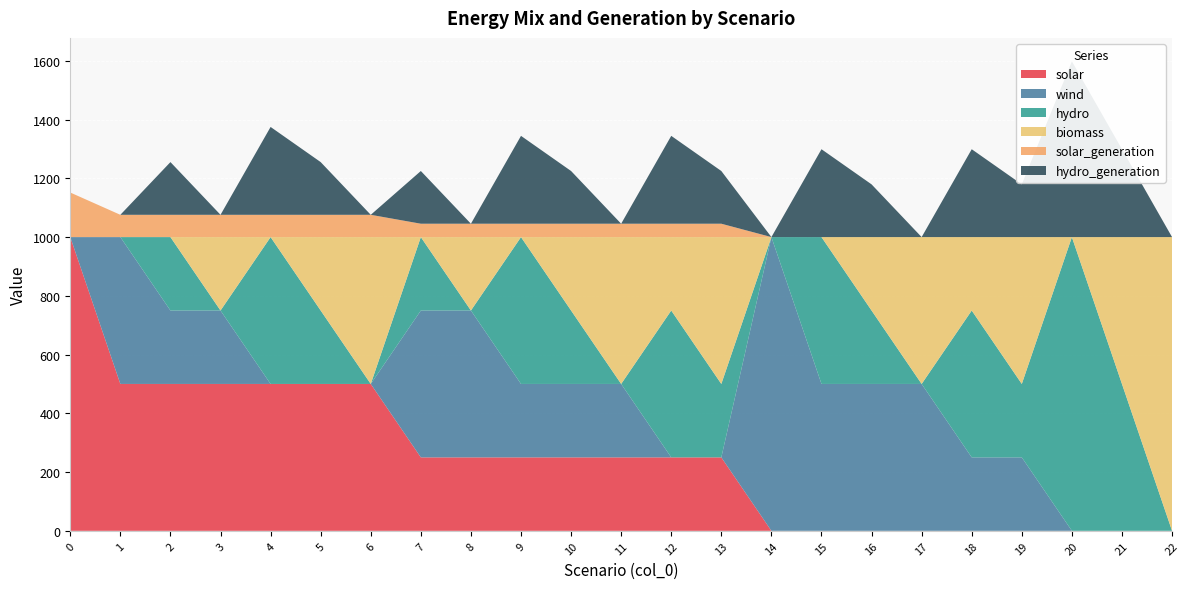

Reading right to left, extract all data points from this chart.

solar: 0.0	0.0	0.0	0.0	0.0	0.0	0.0	0.0	0.0	250.0	250.0	250.0	250.0	250.0	250.0	250.0	500.0	500.0	500.0	500.0	500.0	500.0	1000.0
wind: 0.0	0.0	0.0	250.0	250.0	500.0	500.0	500.0	1000.0	0.0	0.0	250.0	250.0	250.0	500.0	500.0	0.0	0.0	0.0	250.0	250.0	500.0	0.0
hydro: 0.0	500.0	1000.0	250.0	500.0	0.0	250.0	500.0	0.0	250.0	500.0	0.0	250.0	500.0	0.0	250.0	0.0	250.0	500.0	0.0	250.0	0.0	0.0
biomass: 1000.0	500.0	0.0	500.0	250.0	500.0	250.0	0.0	0.0	500.0	250.0	500.0	250.0	0.0	250.0	0.0	500.0	250.0	0.0	250.0	0.0	0.0	0.0
solar_generation: 0.0	0.0	0.0	0.0	0.0	0.0	0.0	0.0	0.0	45.5	45.5	45.5	45.5	45.5	45.5	45.5	75.8	75.8	75.8	75.8	75.8	75.8	151.7
hydro_generation: 0.0	299.1	598.2	179.5	299.1	0.0	179.5	299.1	0.0	179.5	299.1	0.0	179.5	299.1	0.0	179.5	0.0	179.5	299.1	0.0	179.5	0.0	0.0